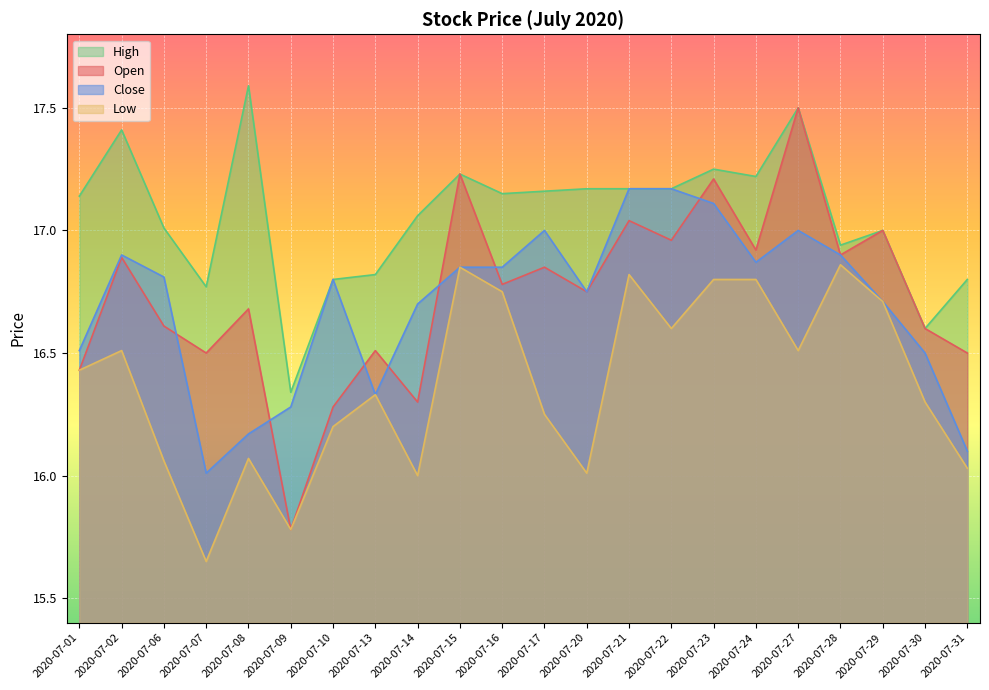

What is the value of the Low point at the 16th from the left?

16.8